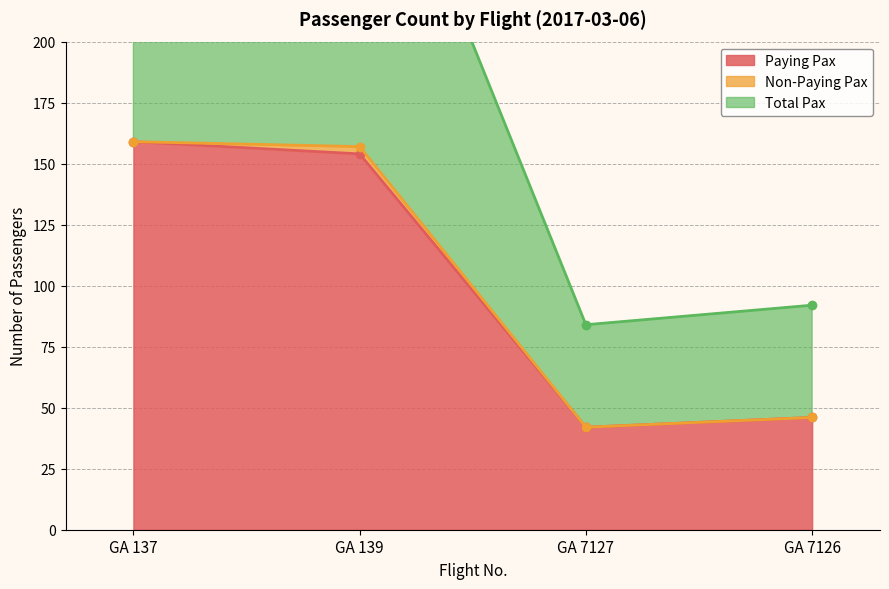

True or false: Paying Pax has more than 1 interior local peaks.

False